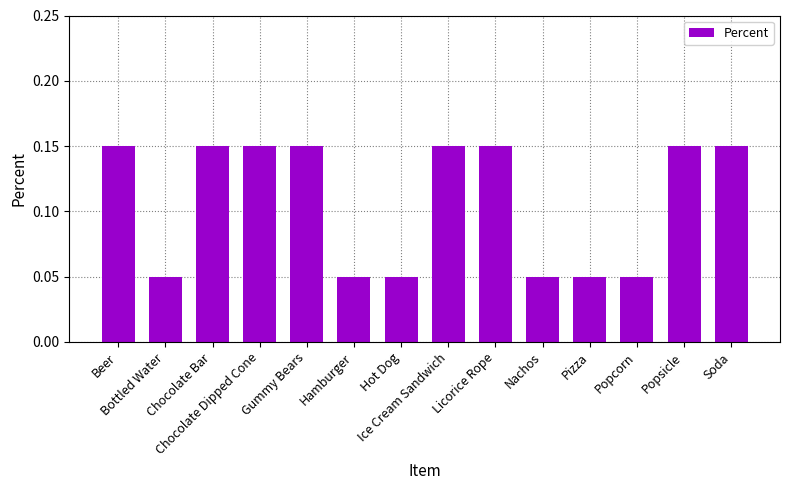

Count the values in the range 0 to 1.

14